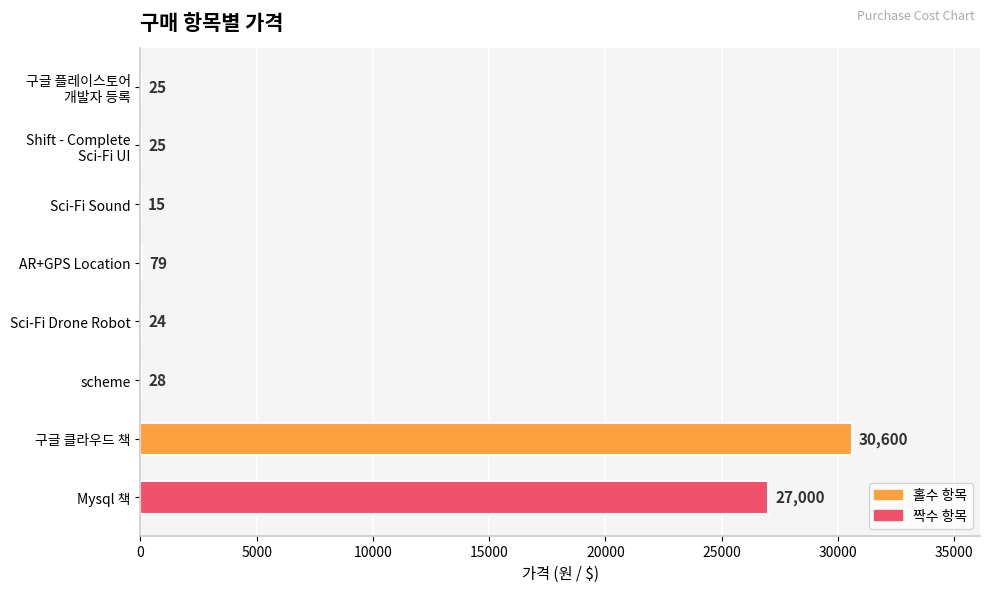

How many series are shown in this chart?

1